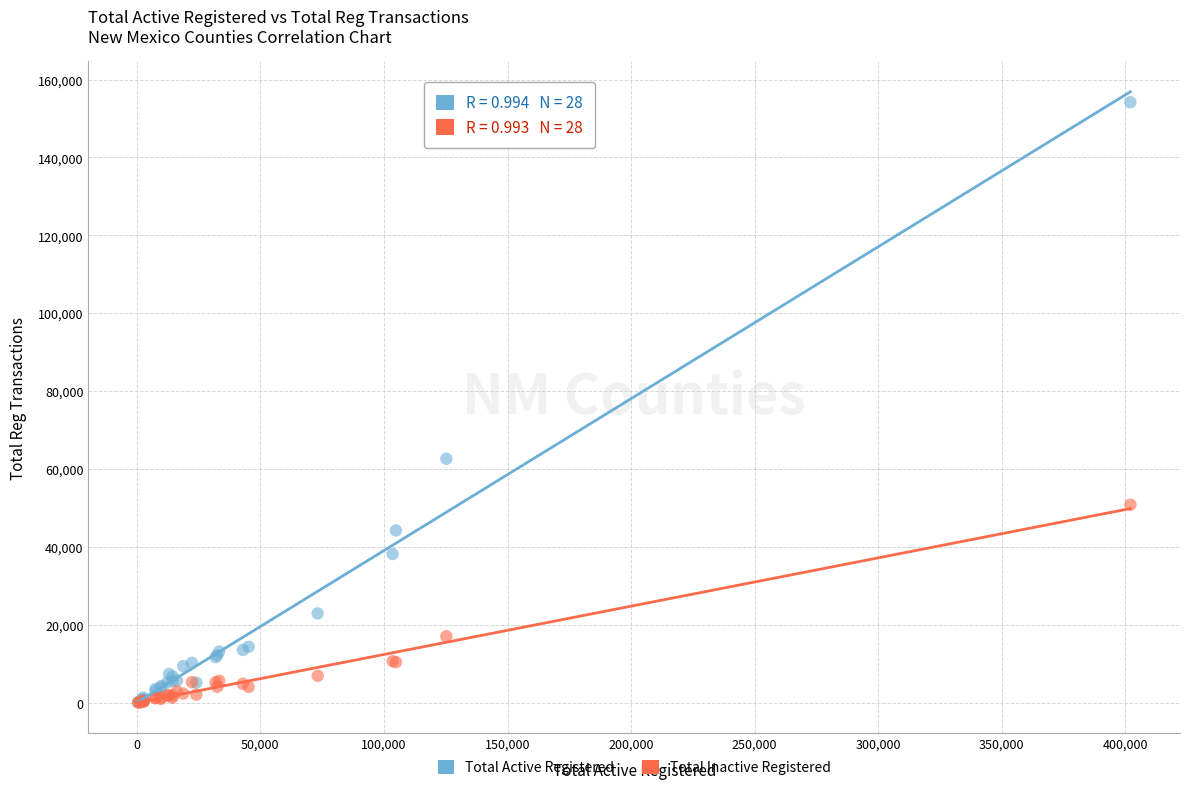

Across all series, what Y value is closest to 77099?

62644